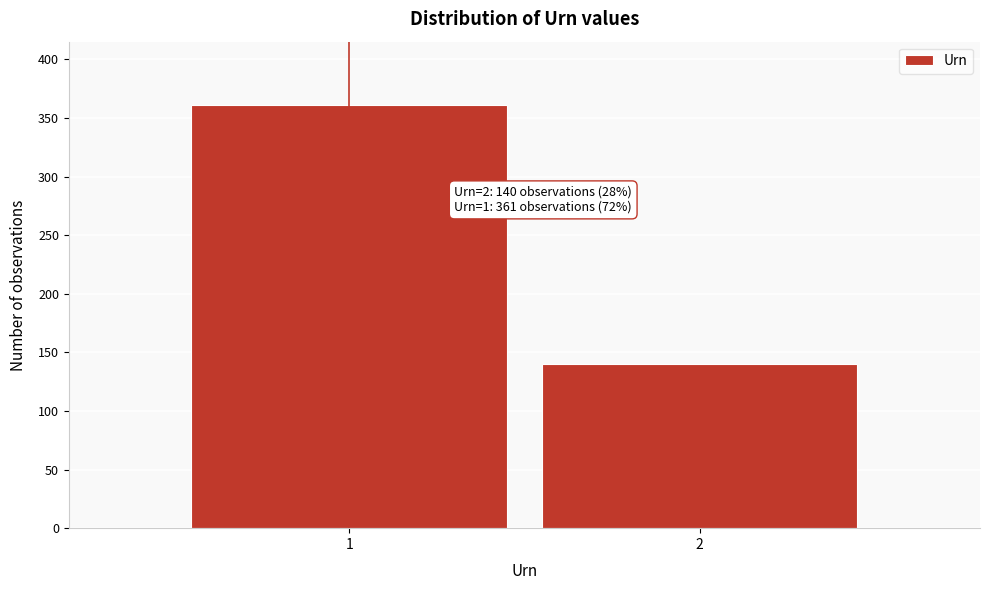

Reading left to right, transcribe all the data shown in this chart.

1=361	2=140